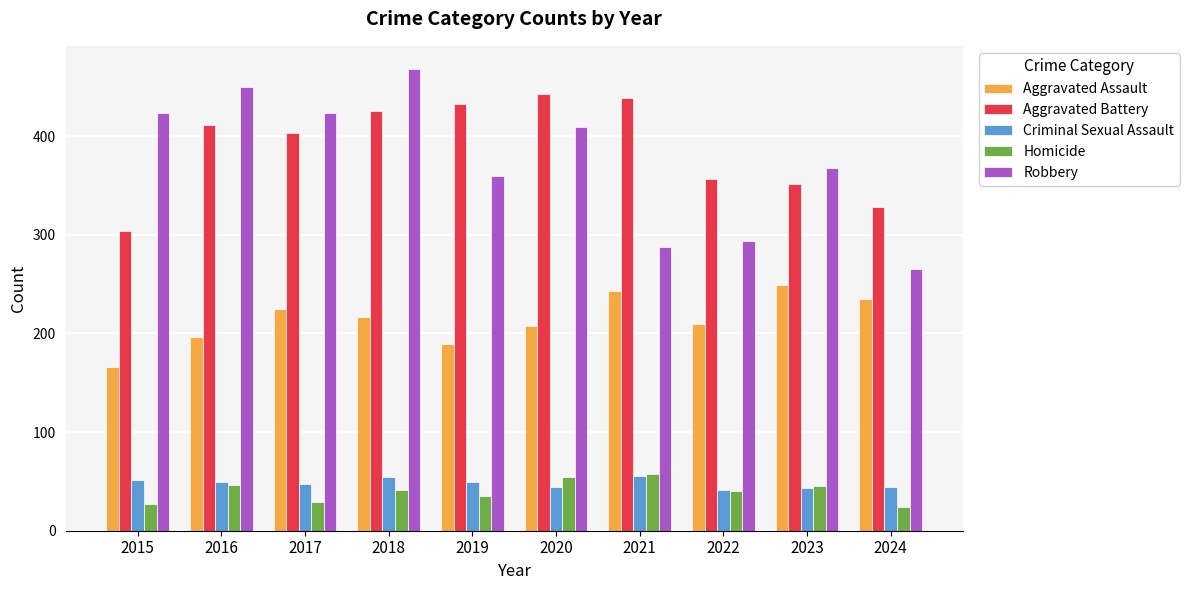

What is the average value of the Aggravated Battery series?

389